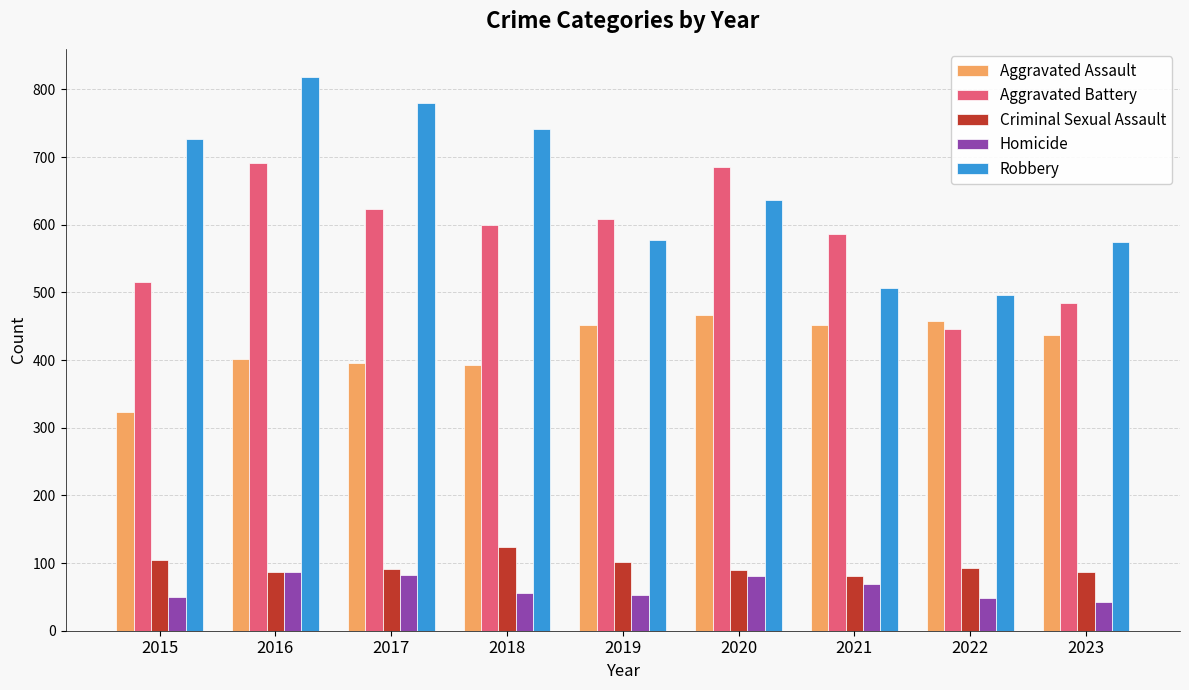

How many groups of bars are there?

9